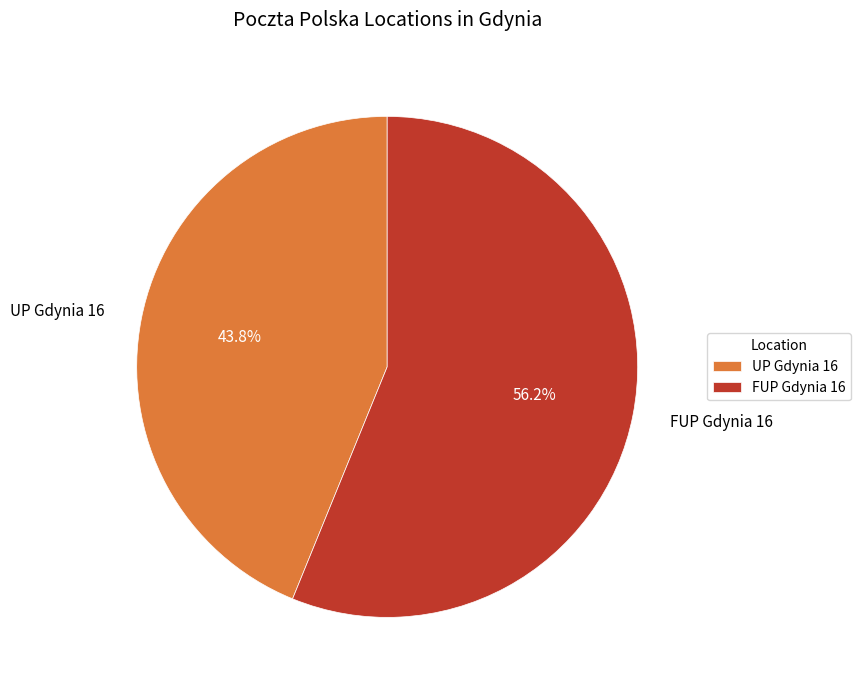

Rank the categories by value from lowest to highest.

UP Gdynia 16, FUP Gdynia 16